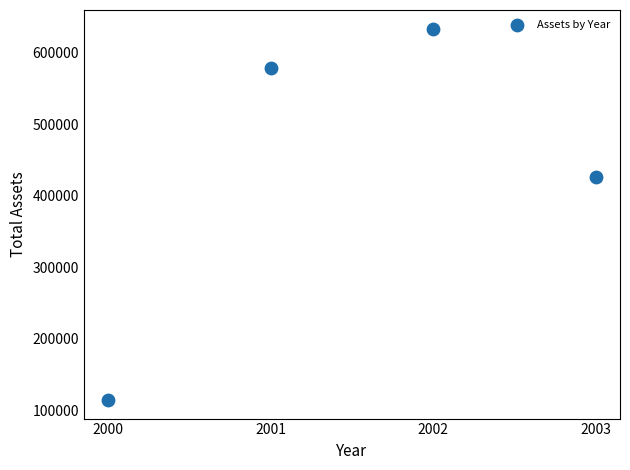

What is the range of X values (max minus min)?

3